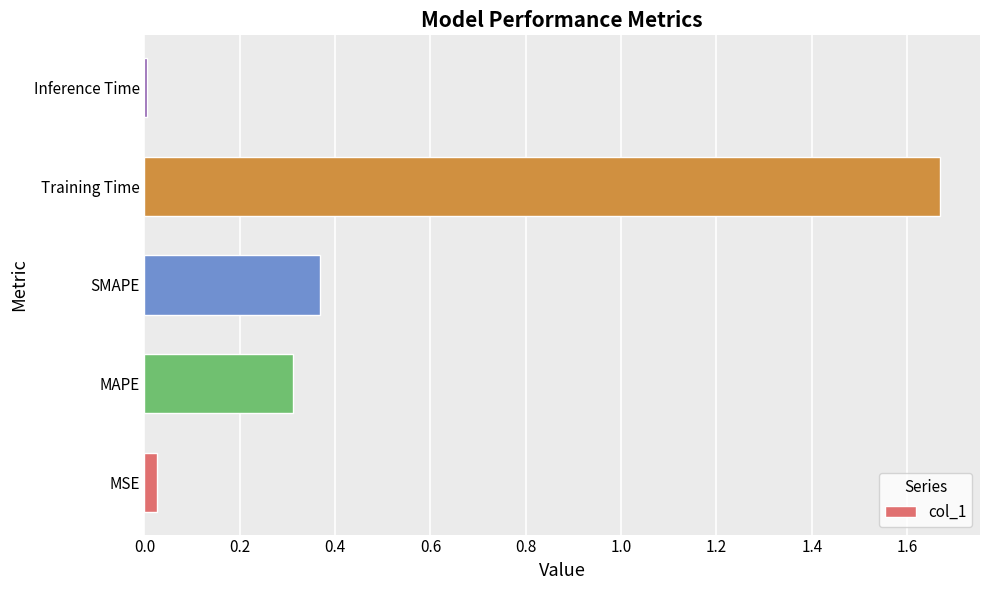

True or false: the data shows 0.5 at Training Time.

False